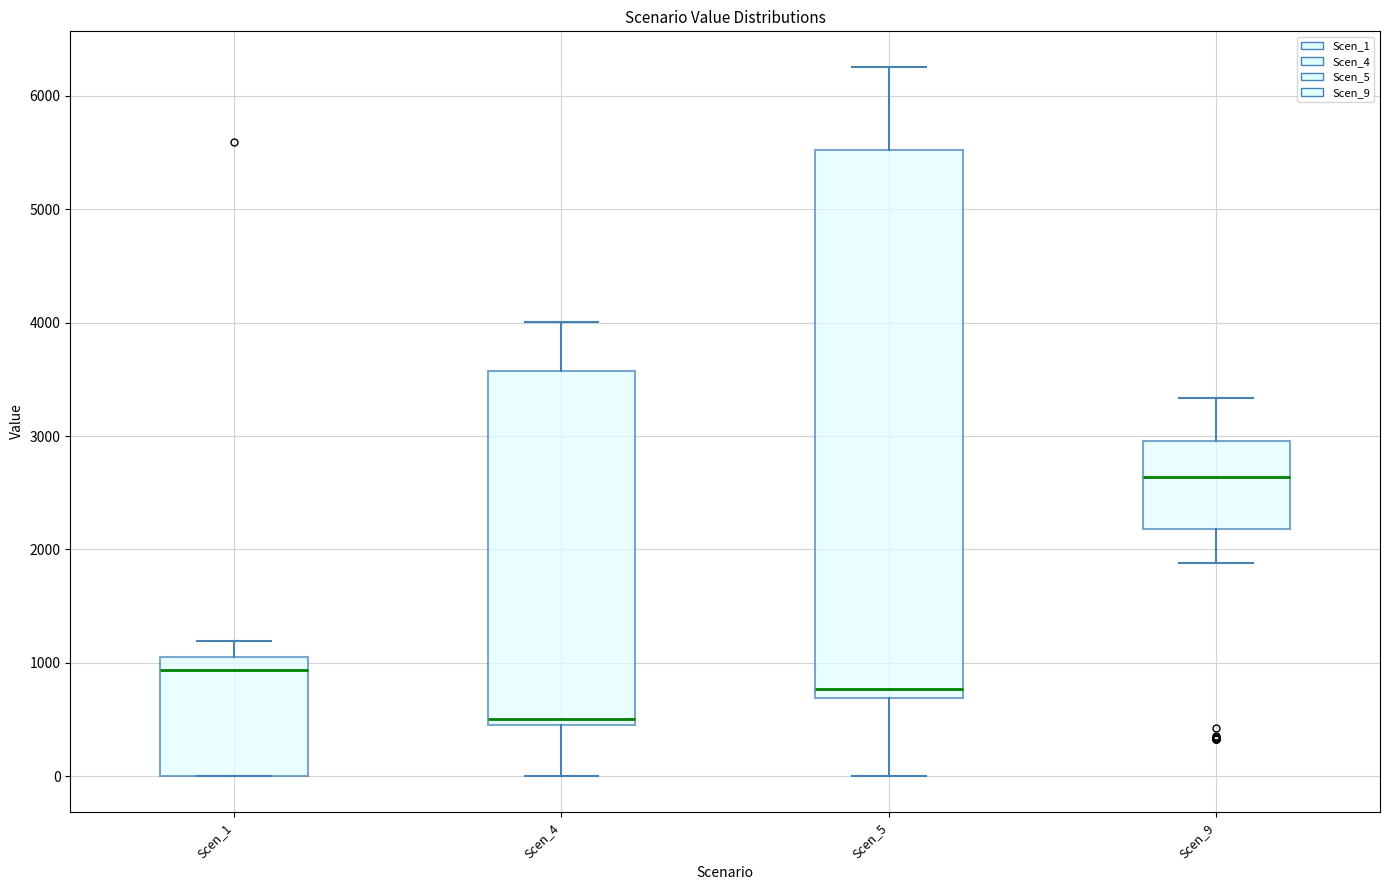

Reading left to right, read every box against the y-axis: the position of its median line, the range the box covers, and the ends of its whiskers. The values are not printed on the chart, so give them approximately, as read against the axis.

Scen_1: median 900, box 0 to 1100, whiskers 0 to 1200
Scen_4: median 500 (just above the box's lower edge), box 500 to 3600, whiskers 0 to 4000
Scen_5: median 800, box 700 to 5500, whiskers 0 to 6300
Scen_9: median 2600, box 2200 to 3000, whiskers 1900 to 3300